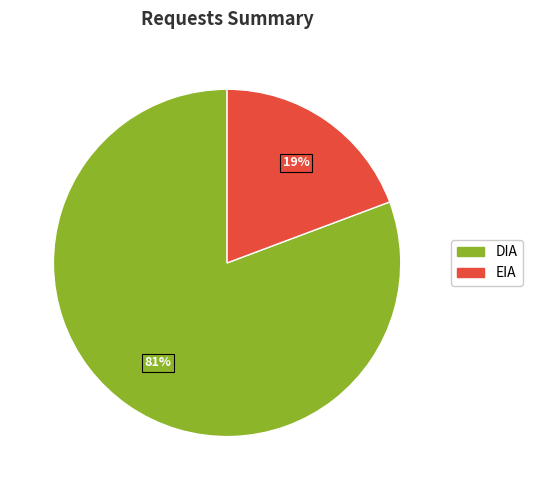

What is the smallest slice in the pie chart?

EIA